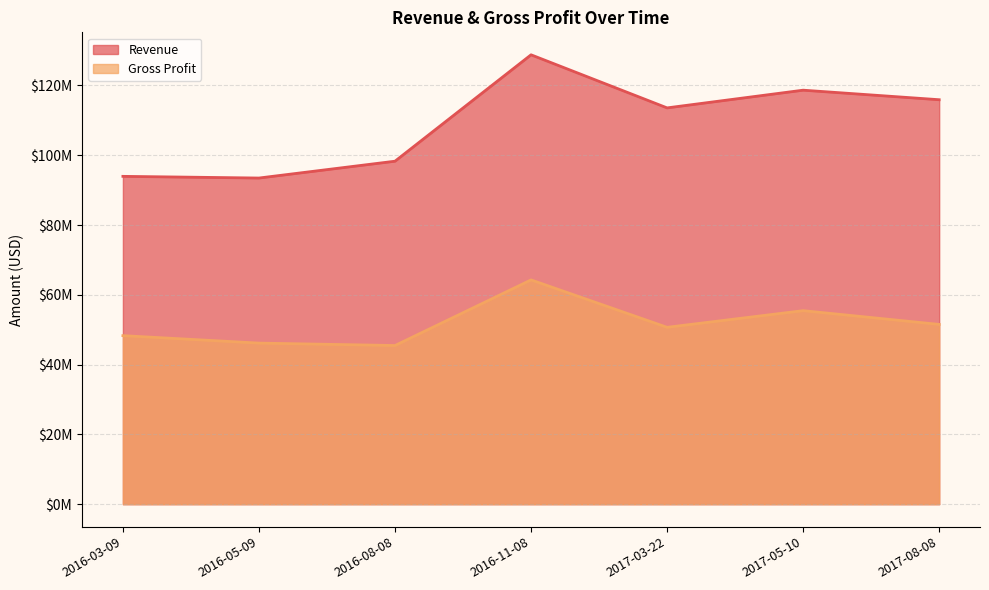

Which series has the widest spread of values?

Revenue